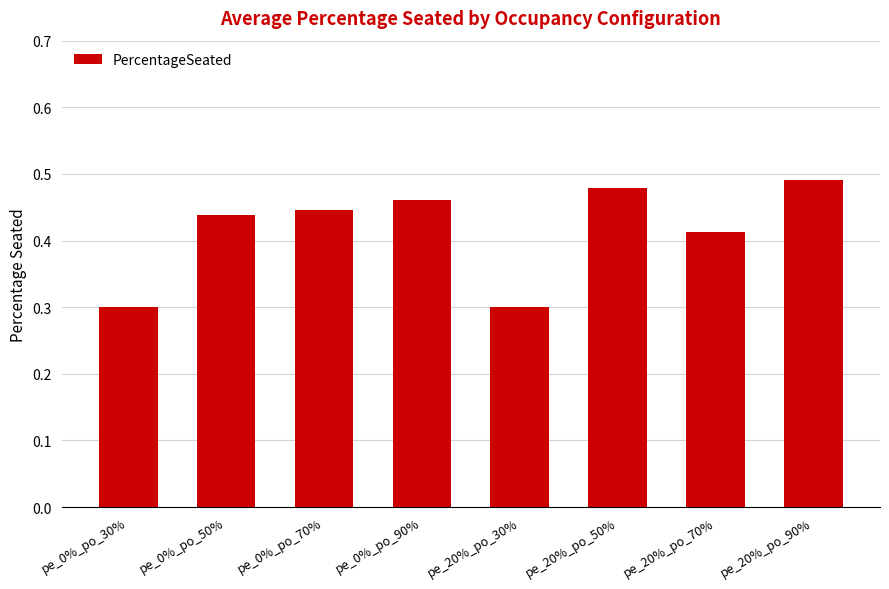

What is the difference between the maximum and second lowest values?

0.2